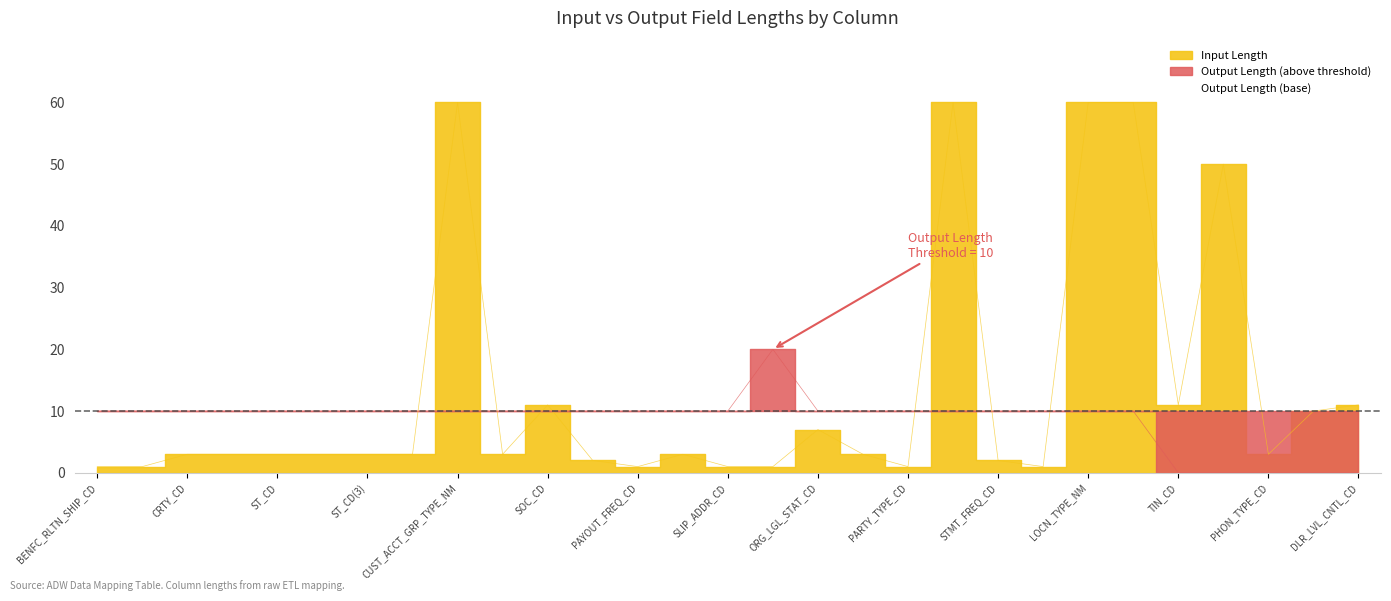

How many values in the Input Length series exceed 3?

10